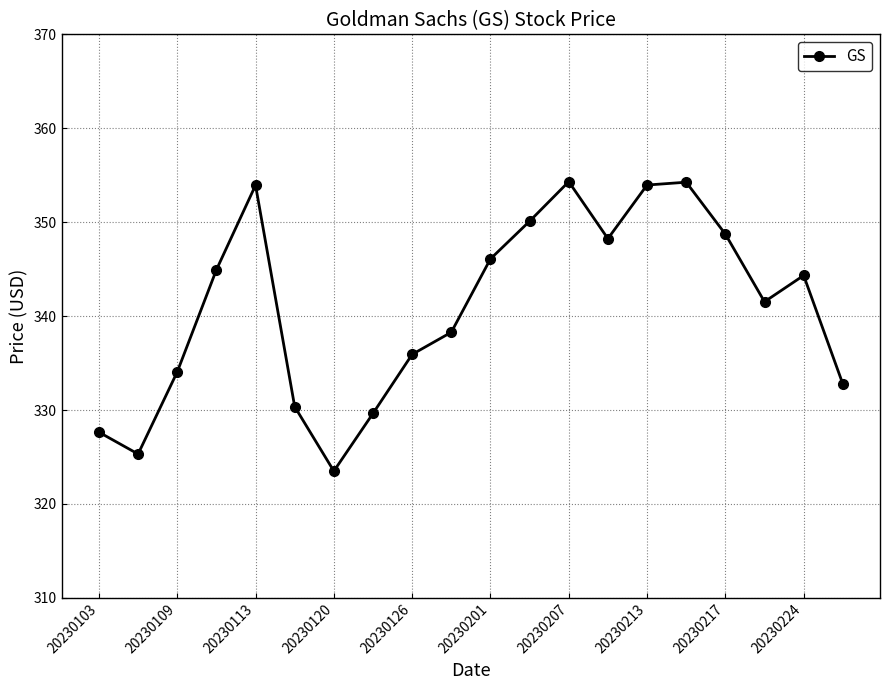

What is the average value?

340.9